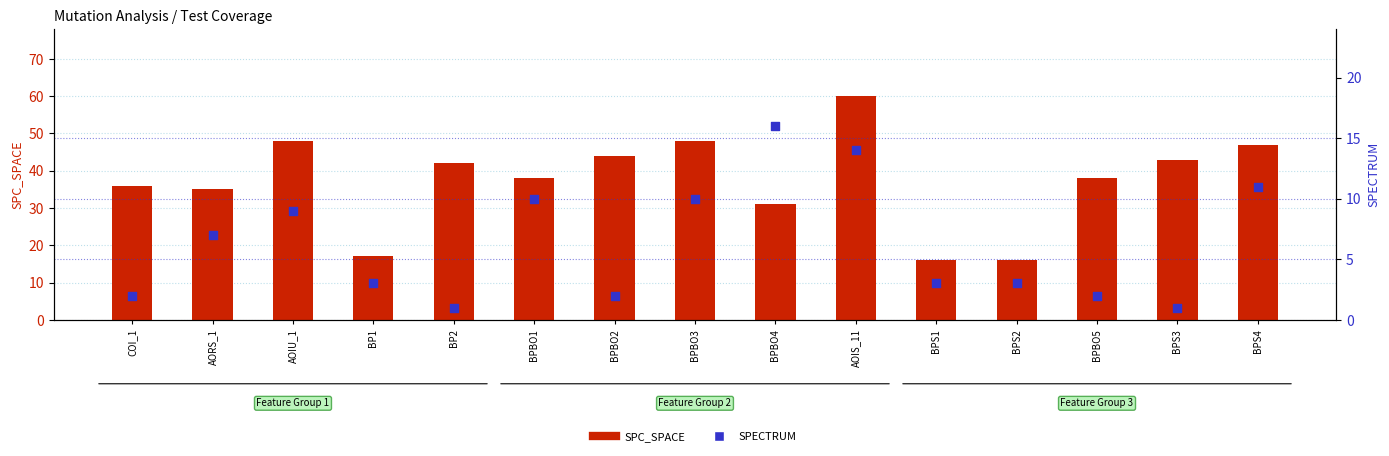

At how many categories does at least one series exceed 36?

9